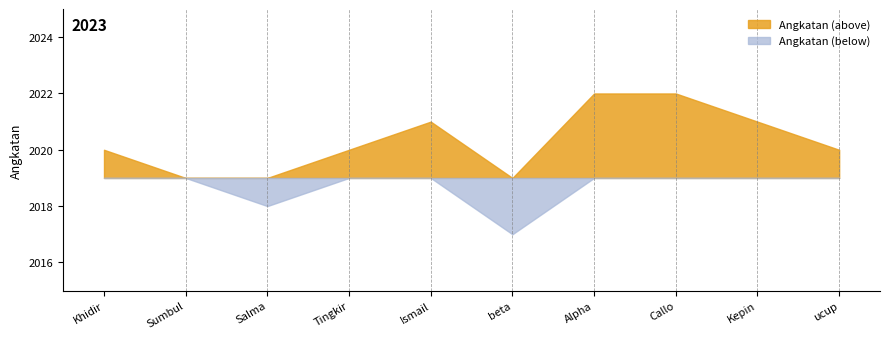

The chart shows a value of 2020 at Khidir. True or false?

True